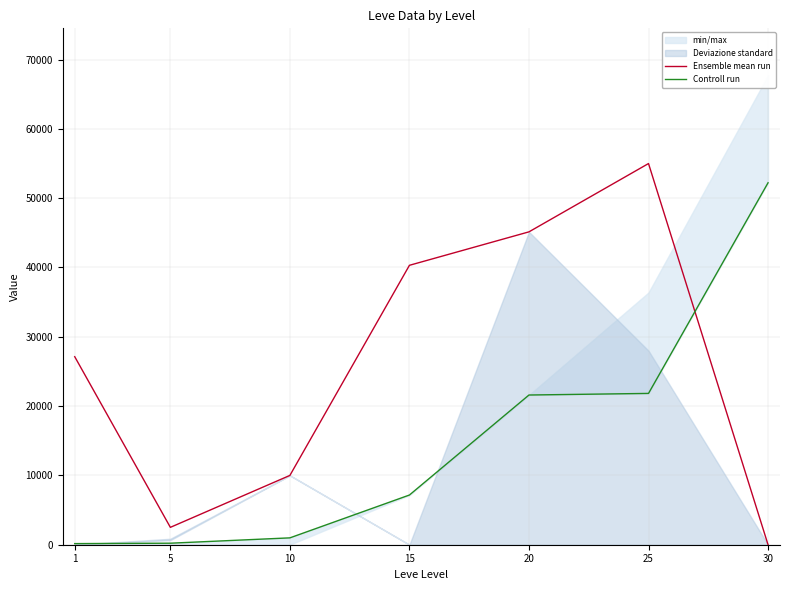

What is the spread (max minus min) of values at 10?

9010